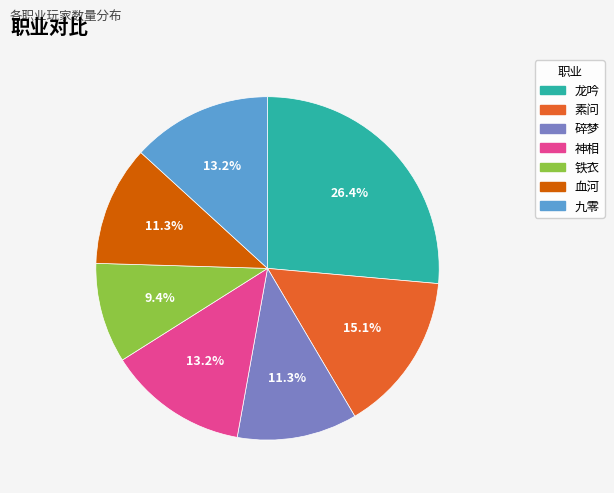

How many slices are in this pie chart?

7